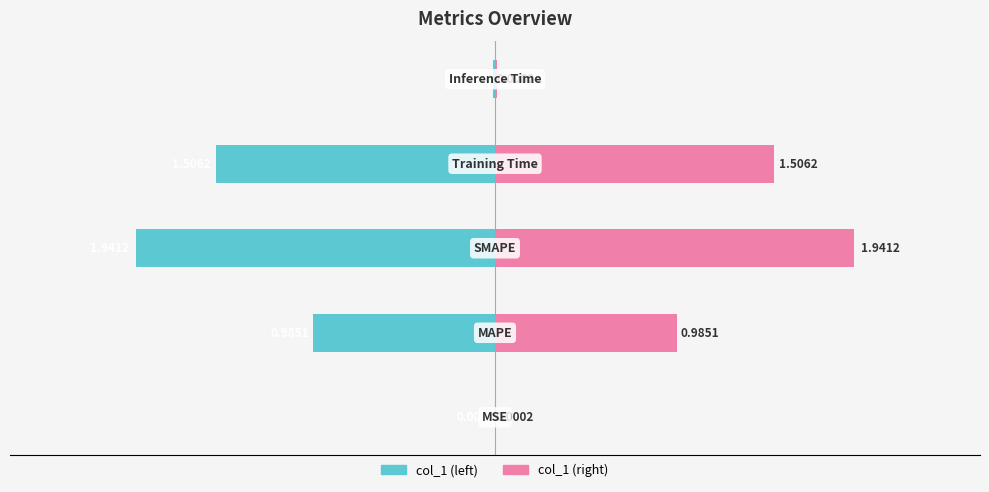

What is the sum of all col_1 (left) values?

-4.4